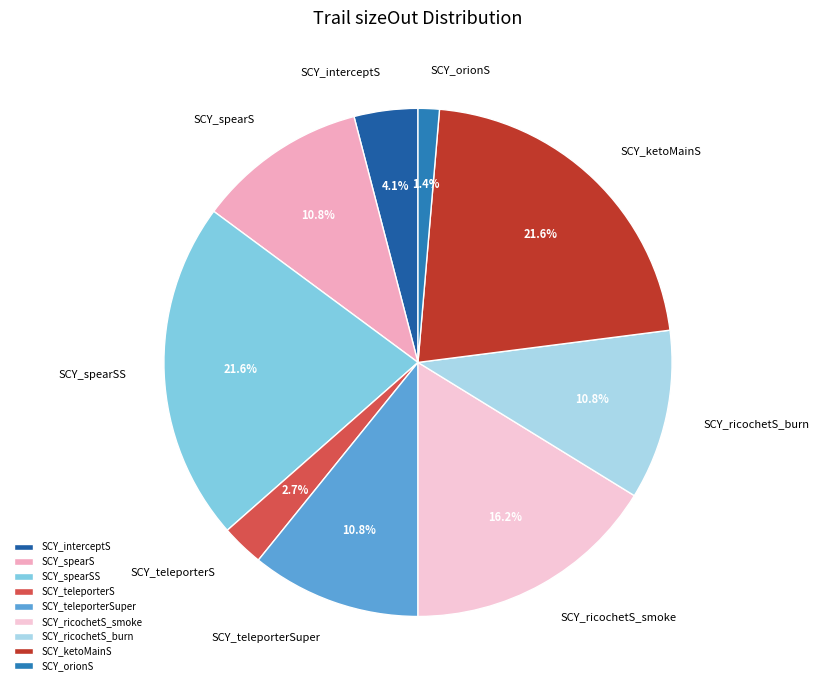

What is the smallest slice in the pie chart?

SCY_orionS